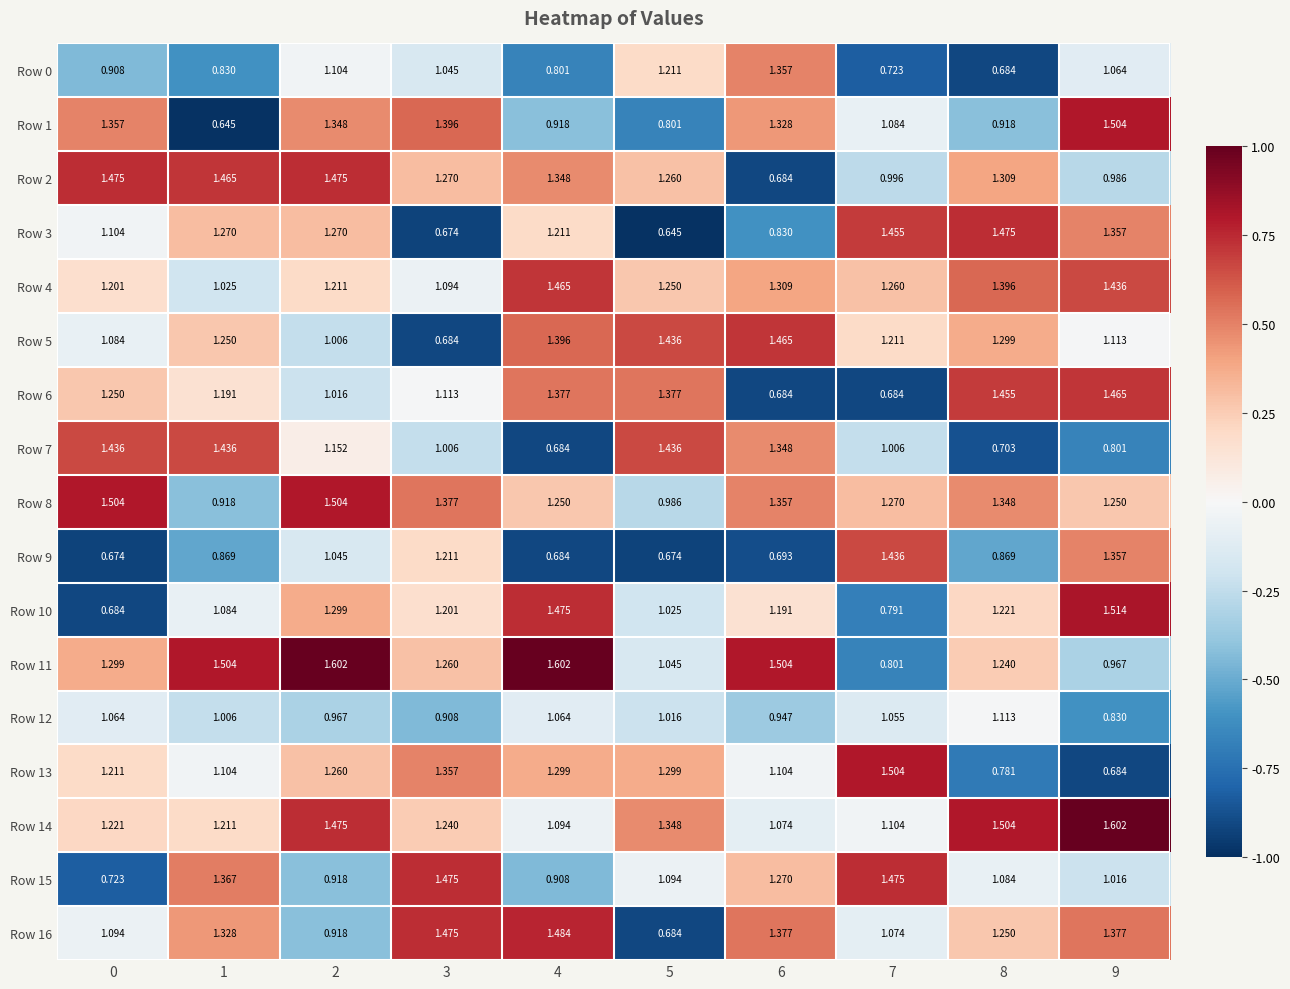

Count the number of categories in the chart.

10